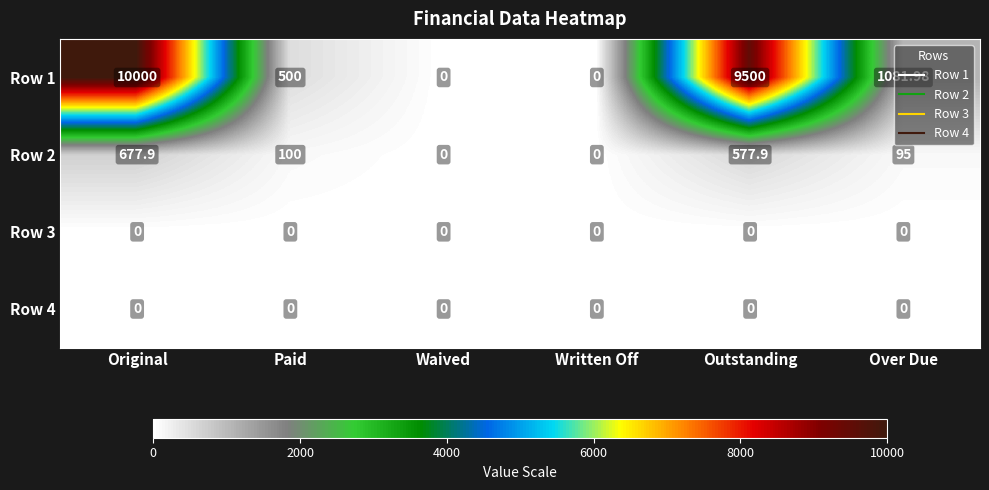

Count the number of data series in this chart.

4